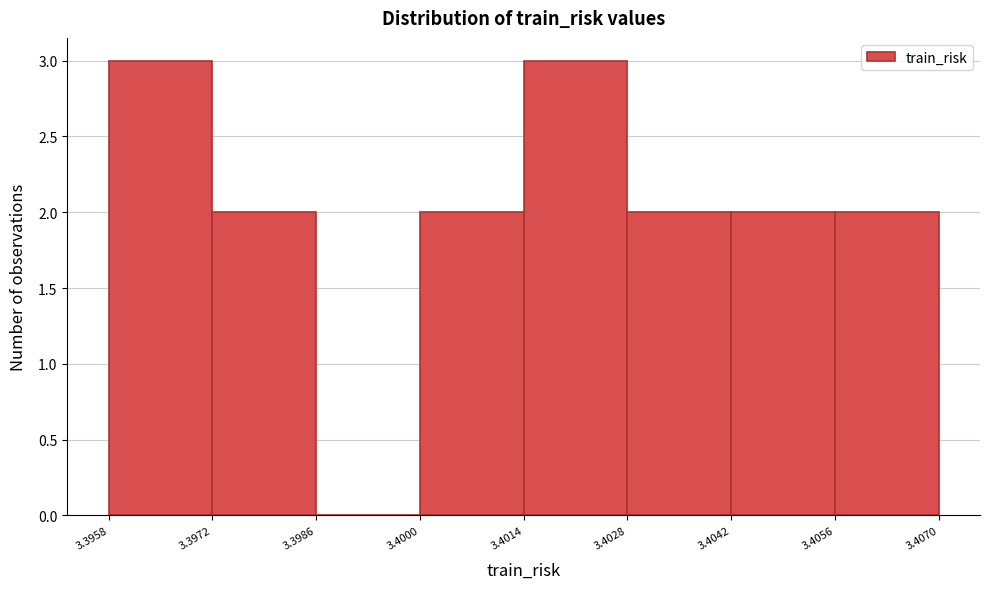

Reading left to right, list every bar in this chart as the range it spans on the x-axis followed by its height. The values are not printed on the chart, so give them approximately, as read against the axis.

3.3958 to 3.3972: 3
3.3972 to 3.3986: 2
3.3986 to 3.4000: 0
3.4000 to 3.4014: 2
3.4014 to 3.4028: 3
3.4028 to 3.4042: 2
3.4042 to 3.4056: 2
3.4056 to 3.4070: 2